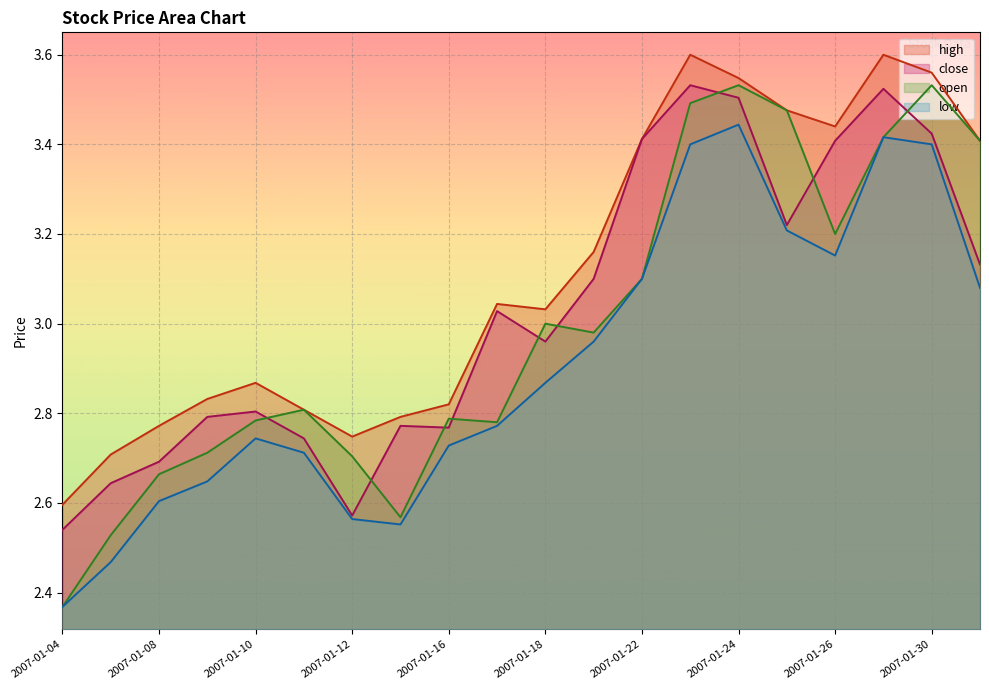

How many lines are shown in the chart?

4